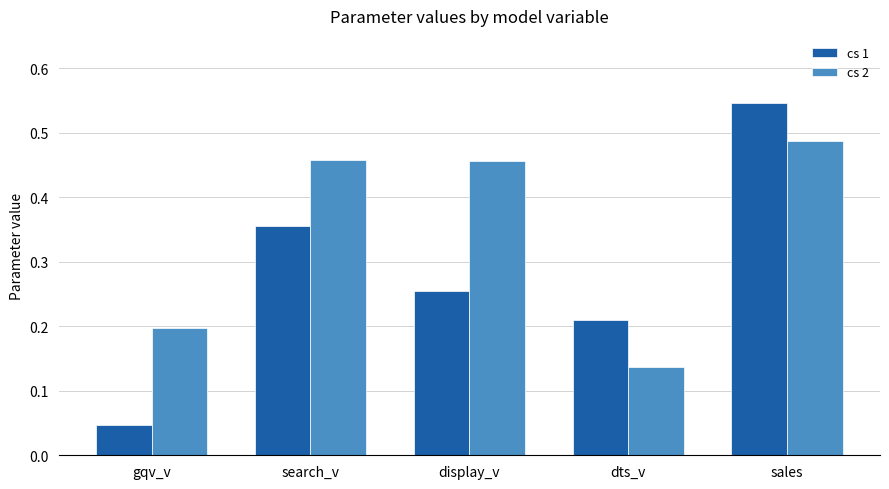

Between gqv_v and sales, which series saw the biggest shift?

cs 1